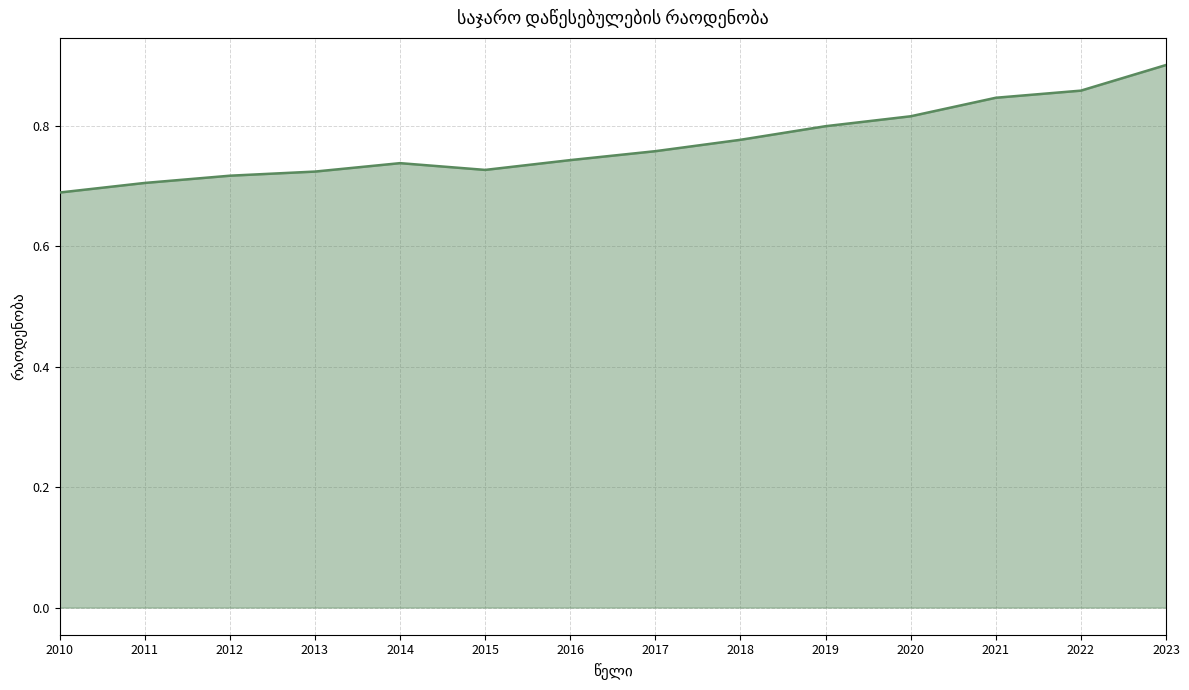

What is the difference between the maximum and minimum values?

0.2